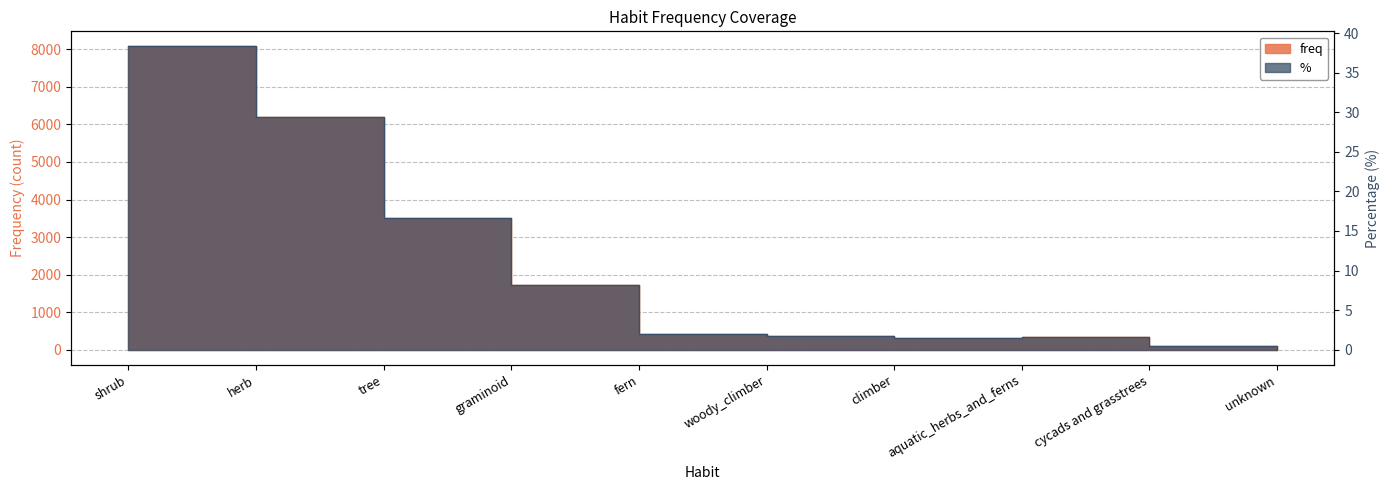

What is the label of the 4th point from the right?

climber